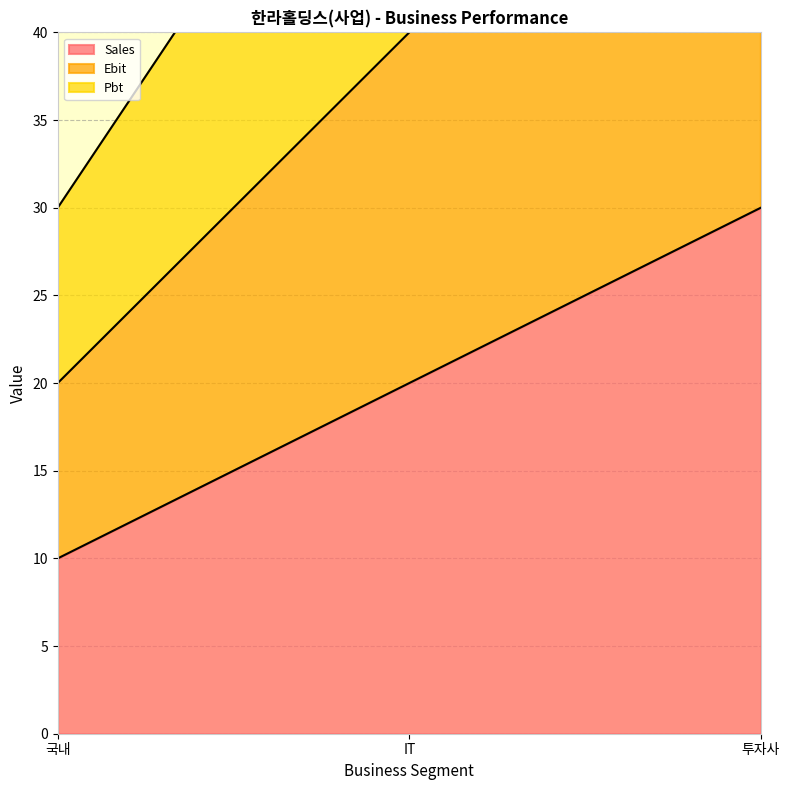

What is the lowest value of the Sales series?

10